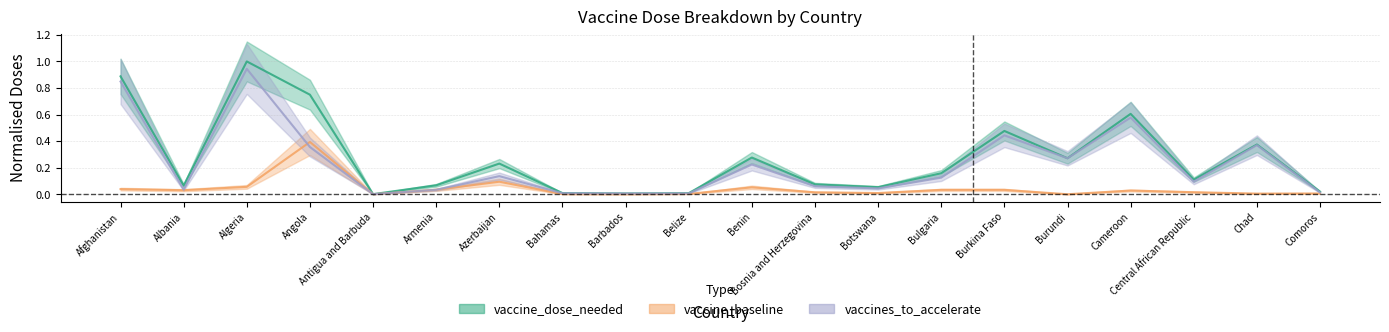

What is the sum of all vaccines_to_accelerate values?

4.6